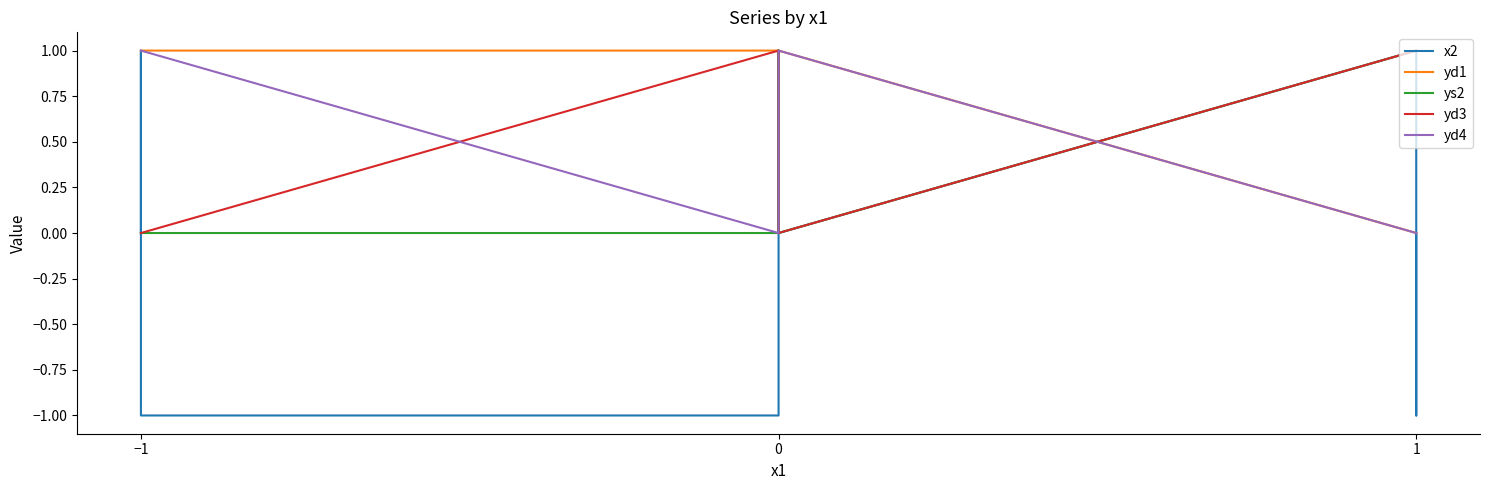

What is the difference between the maximum and minimum values in the yd3 series?

1